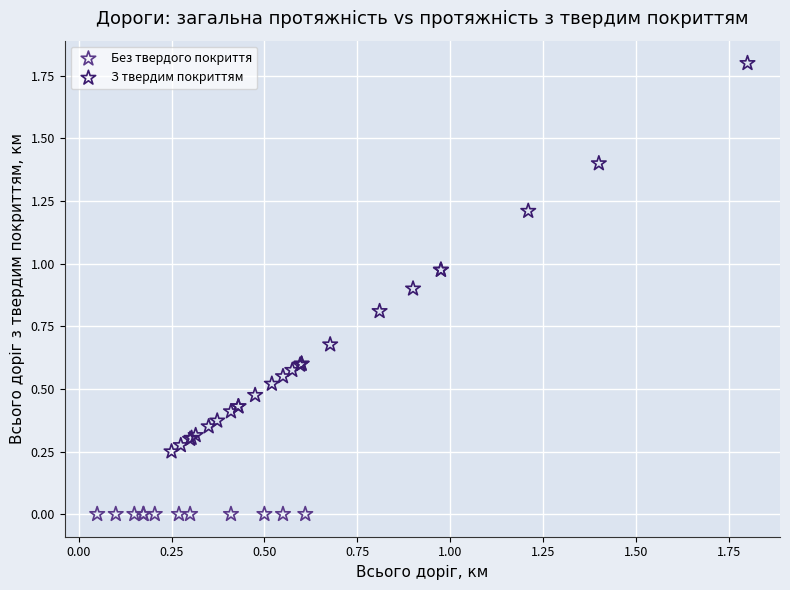

Which series reaches the maximum Y coordinate?

З твердим покриттям